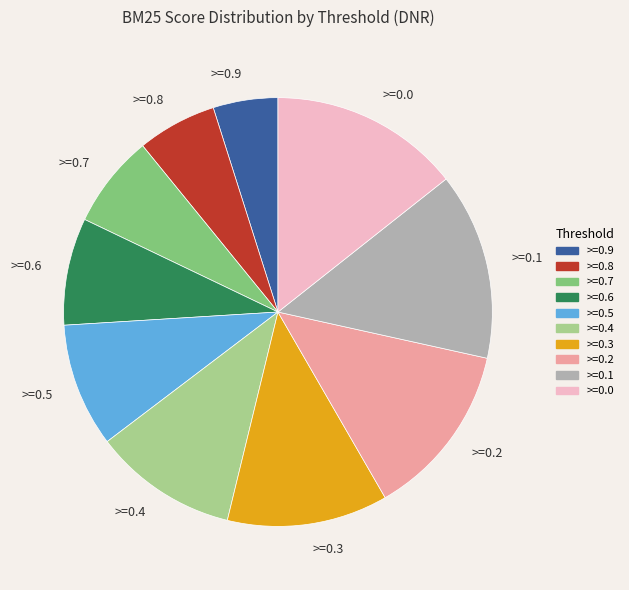

Which slice is the smallest?

>=0.9